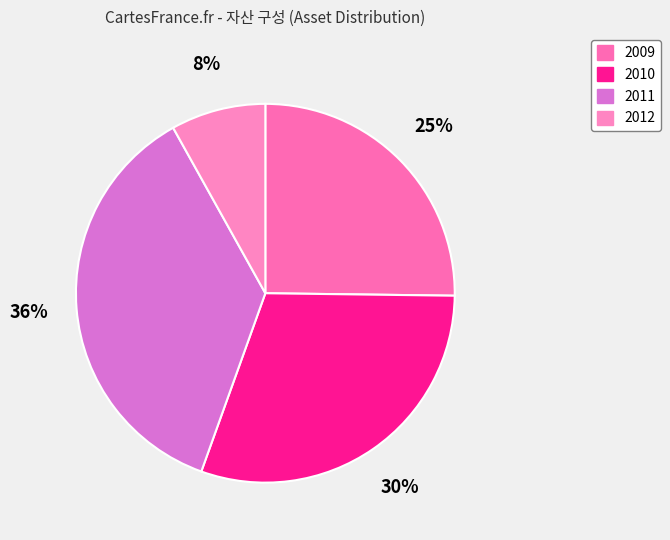

How many slices are in this pie chart?

4